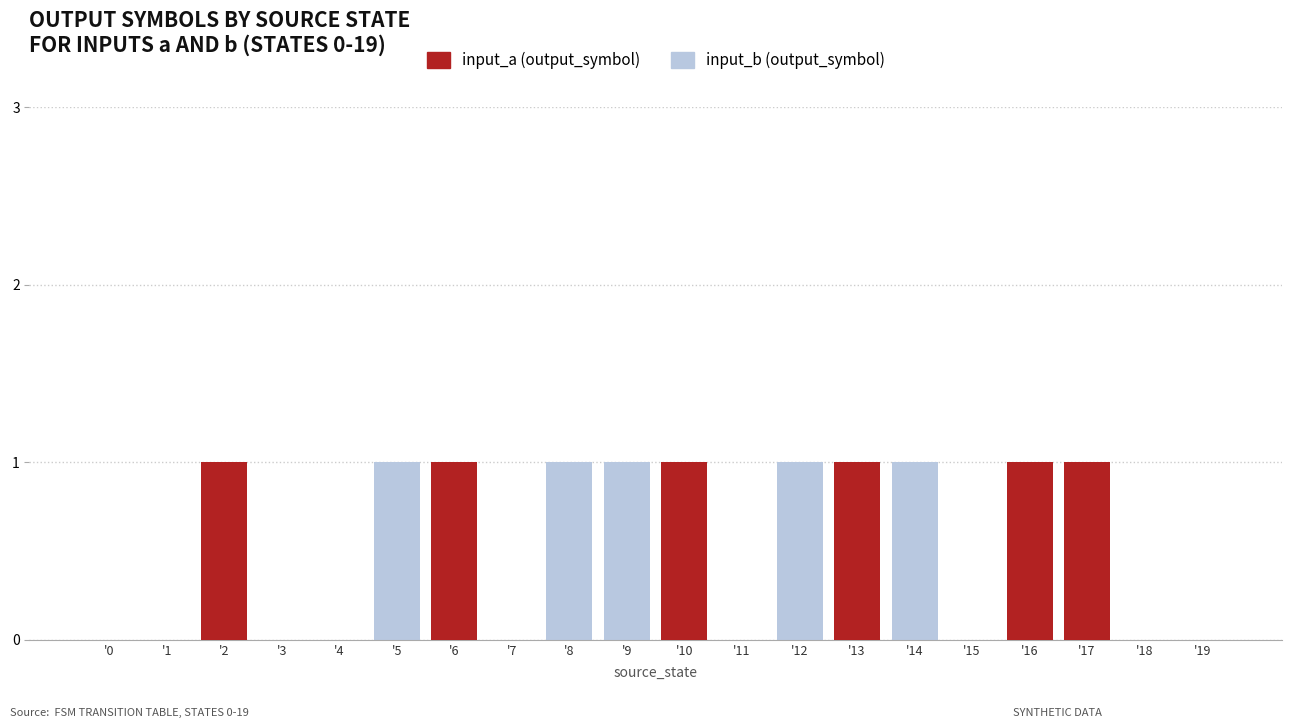

Which series has the largest total across all categories?

input_b (output_symbol)